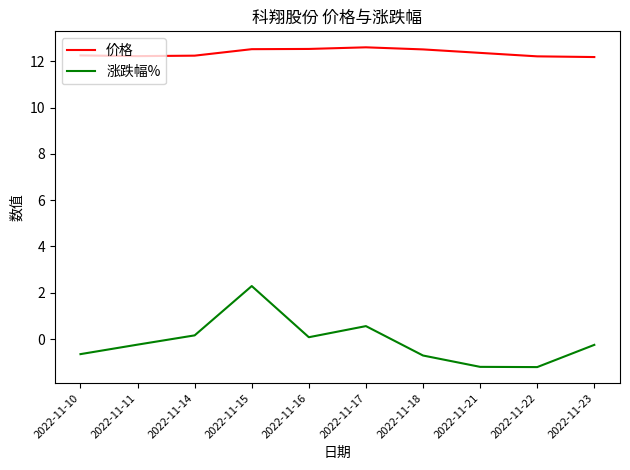

Read the 涨跌幅% value at 2022-11-21.

-1.2